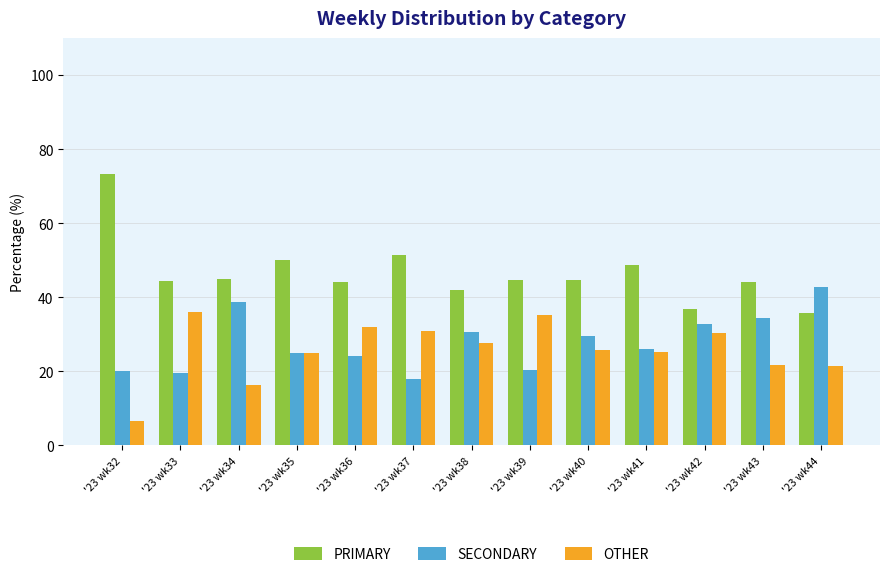

Read the OTHER value at '23 wk43.

21.7